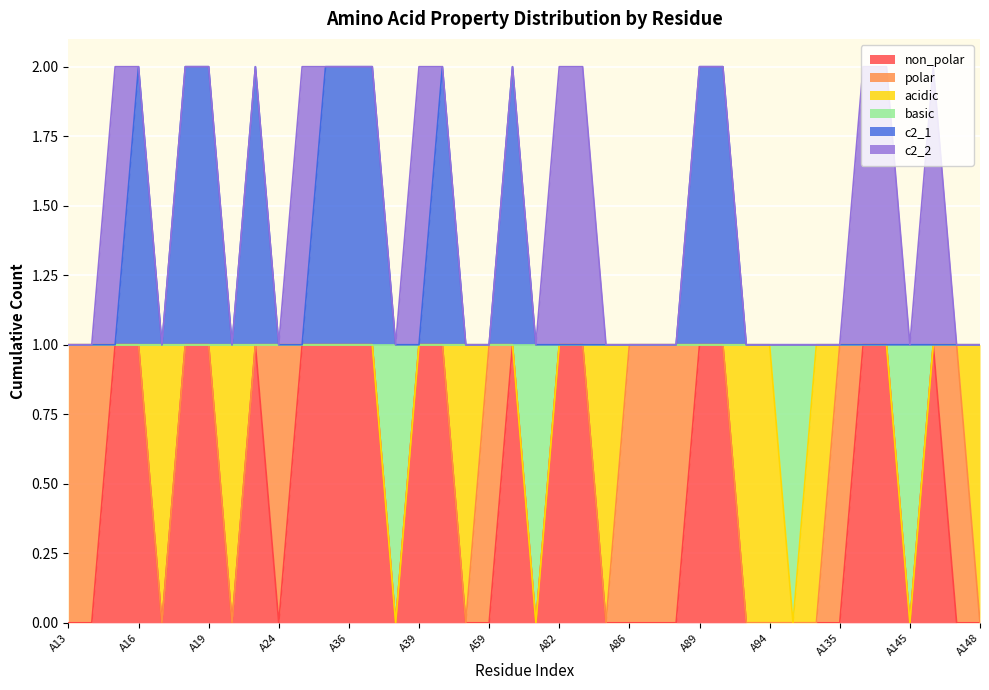

Is it true that non_polar equals 0 at A147?

True